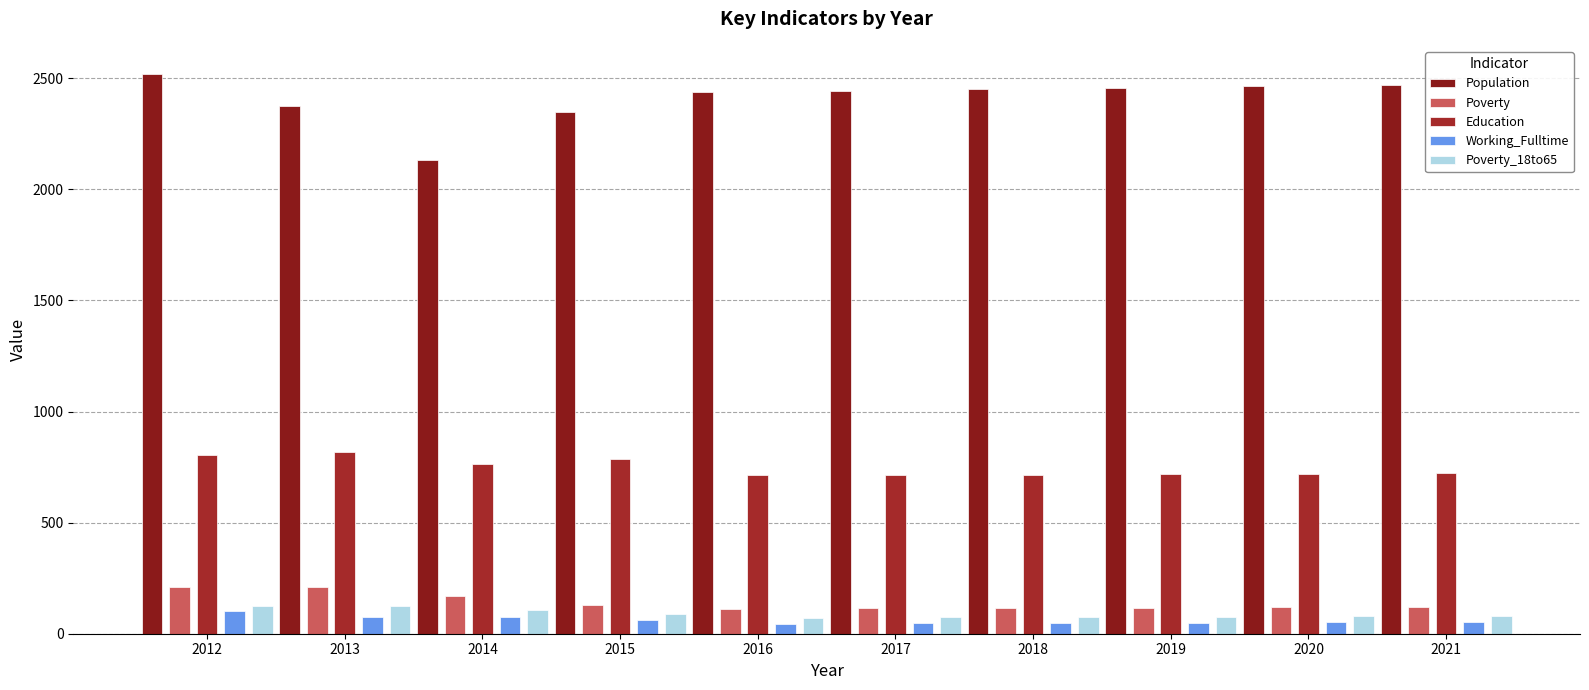

What are all the series names shown in the legend?

Population, Poverty, Education, Working_Fulltime, Poverty_18to65